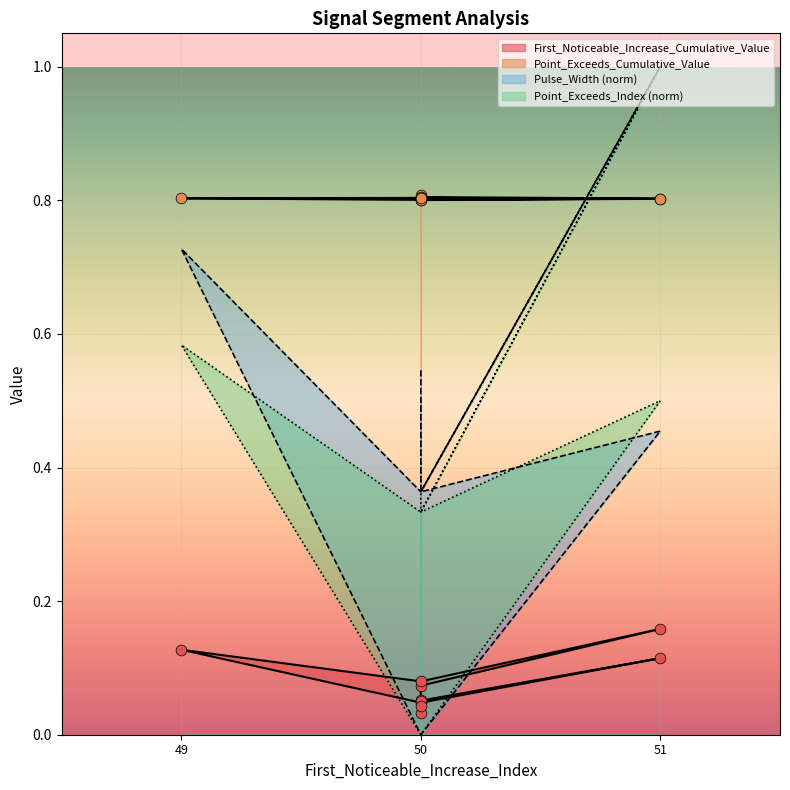

Which series reaches the minimum Y coordinate?

Pulse_Width_norm